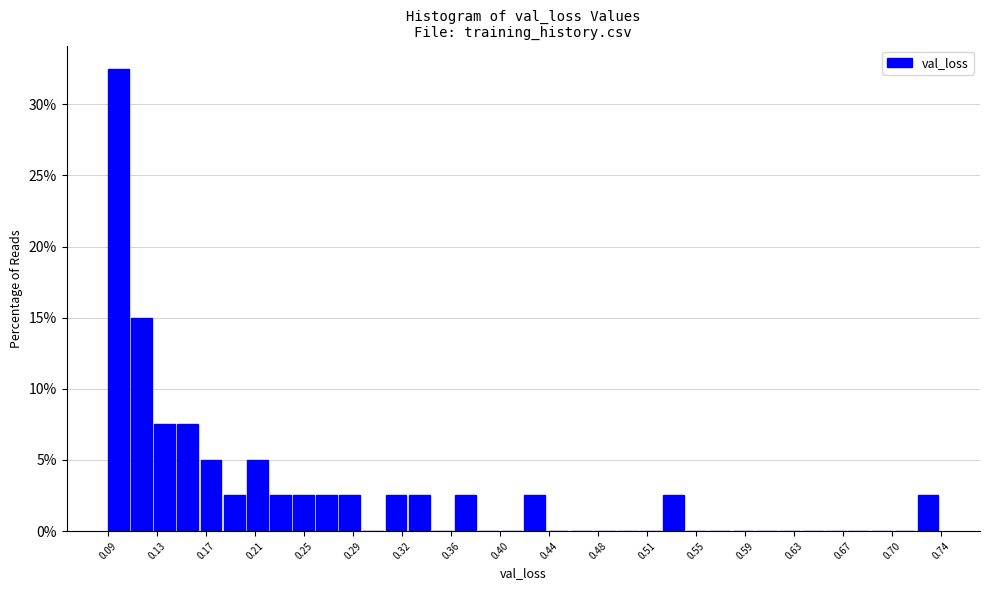

Read against the x-axis, roughly where is the centre of the tallest bar?

0.105